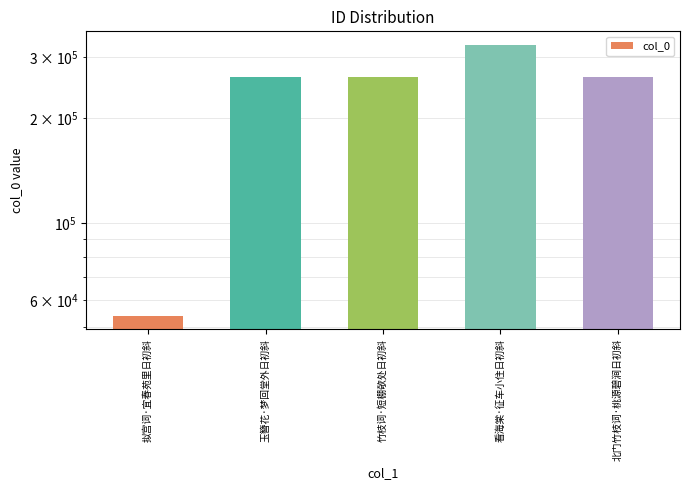

Where is the data nearest to the value 189733?

北门竹枝词·桃源碧涧日初斜